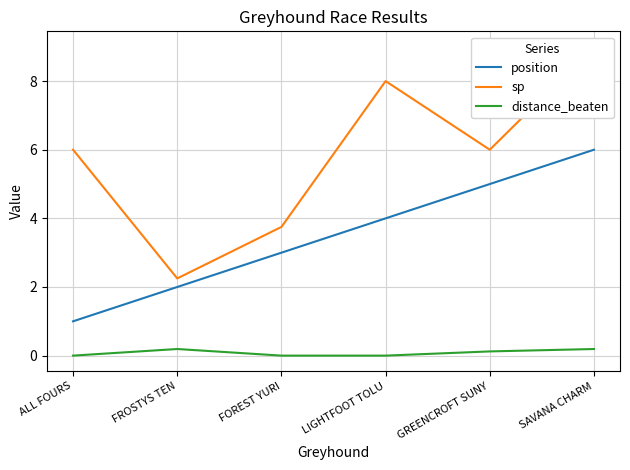

What is the spread (max minus min) of values at FOREST YURI?

3.8